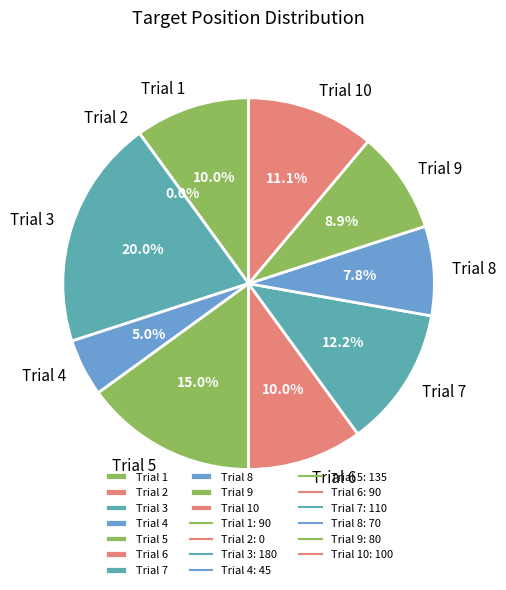

How many segments does this pie chart have?

10